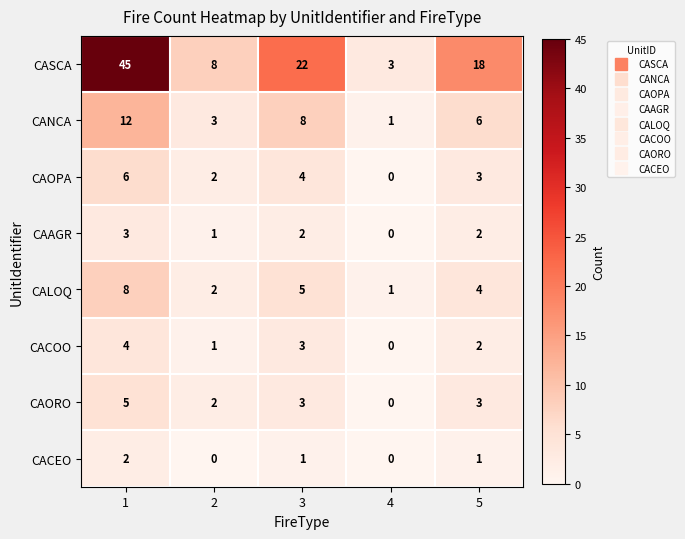

What is the total value across all series at 2?

19